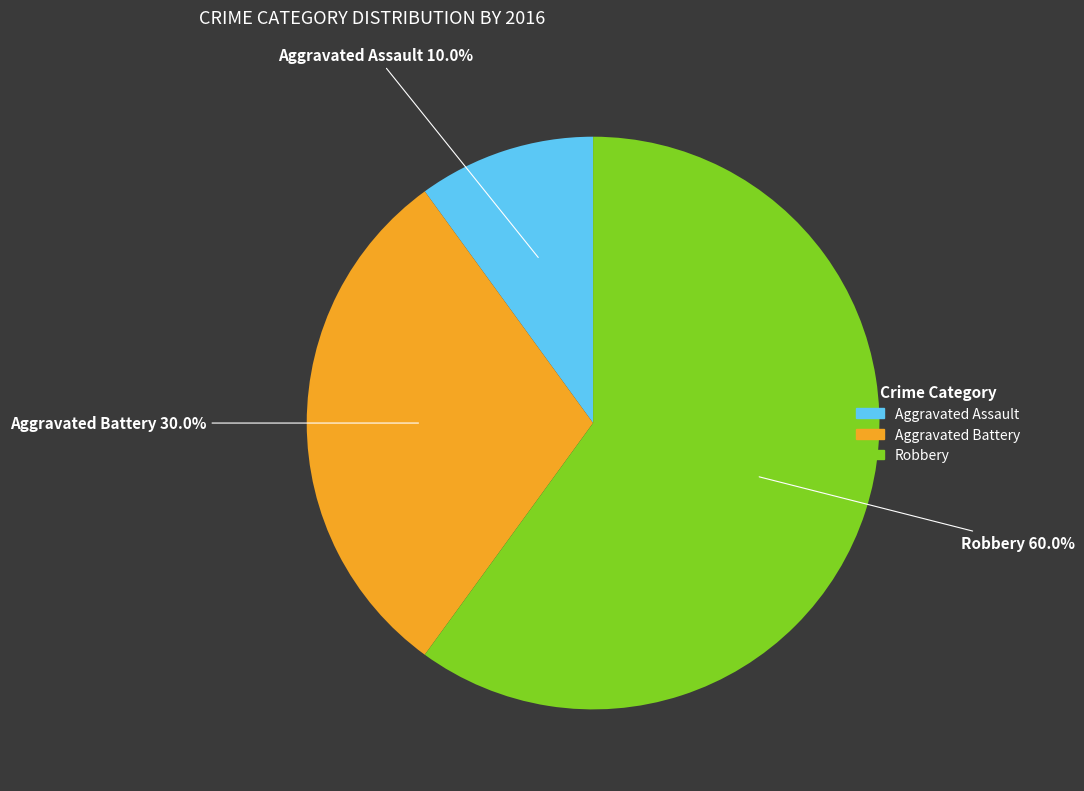

To the nearest percent, what percentage of the pie is Robbery?

60%